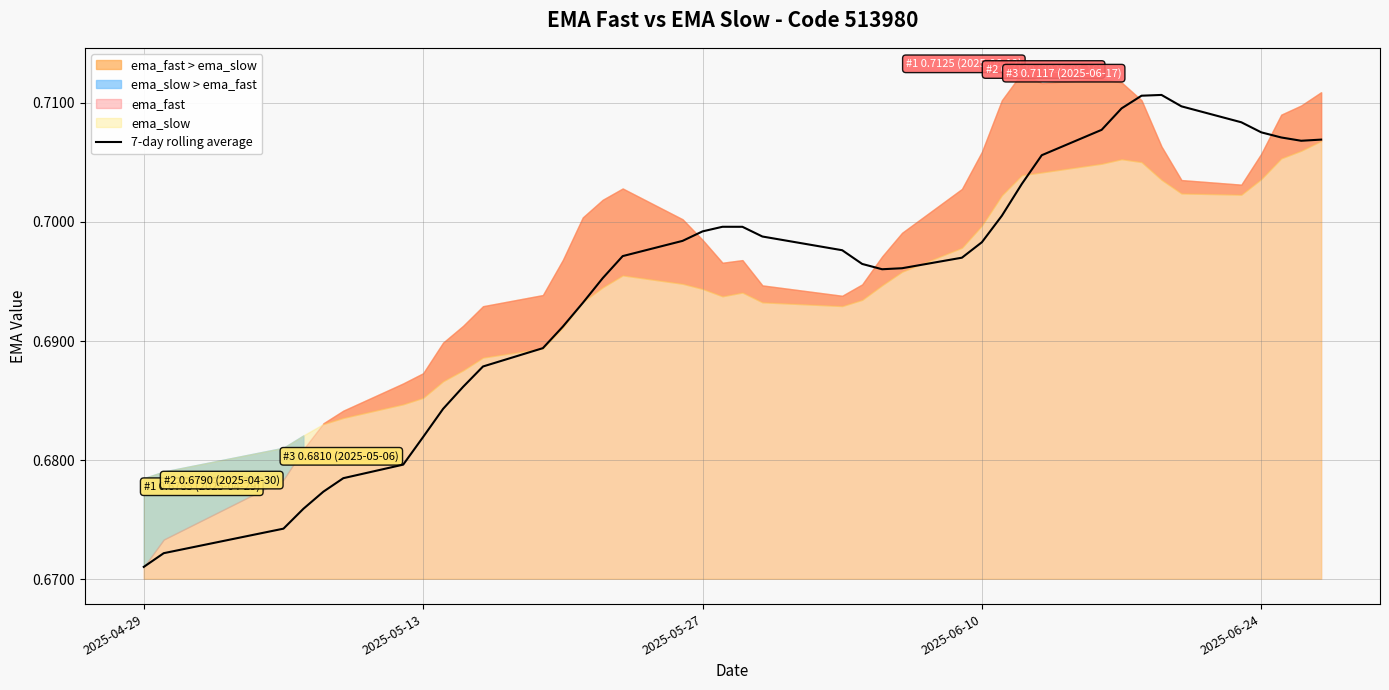

At which label does 7-day rolling average reach its minimum?

2025-04-29